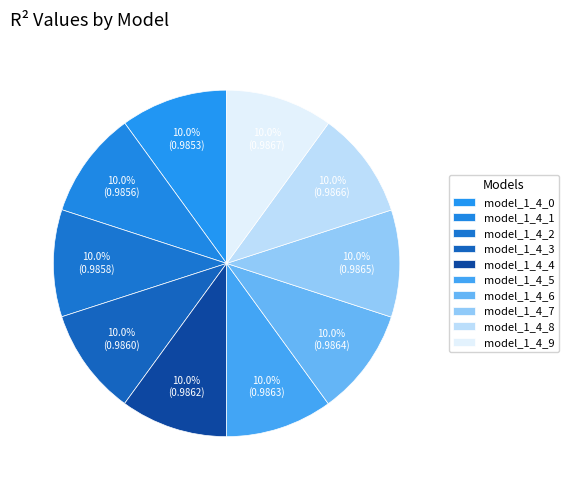

How many slices are in this pie chart?

10